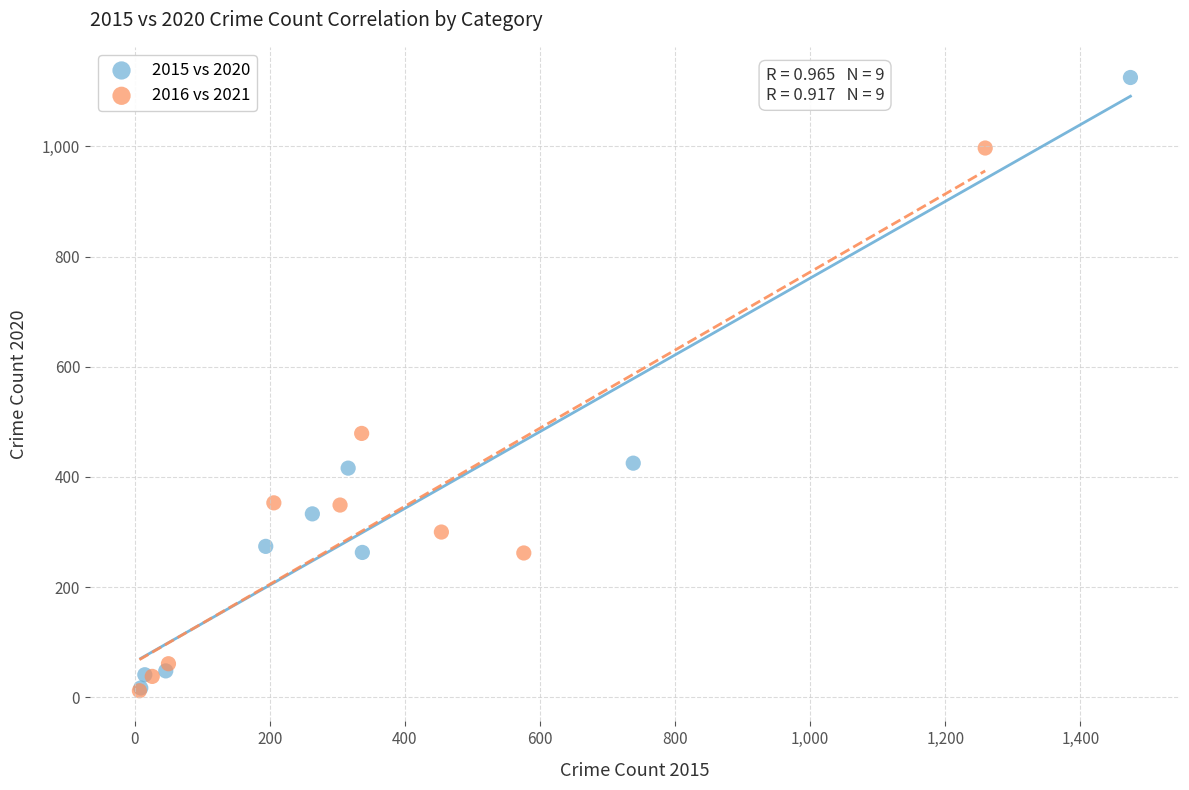

Which series contains the highest Y value?

2015 vs 2020